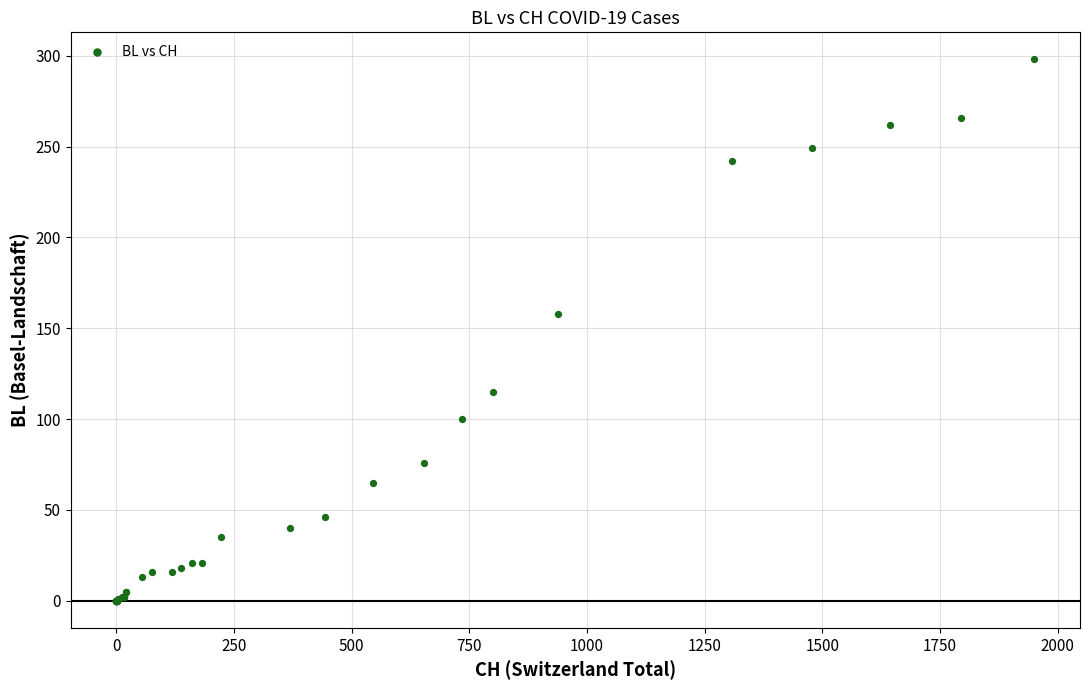

What Y value in the scatter plot is closest to 149?

158